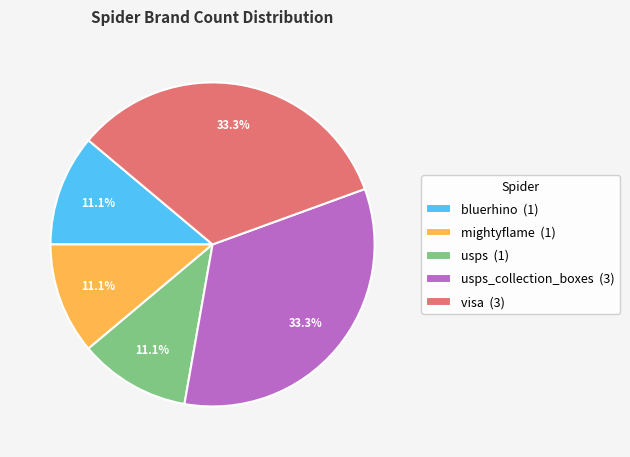

Combined, what portion of the pie is visa (3) and bluerhino (1)?

44.4%